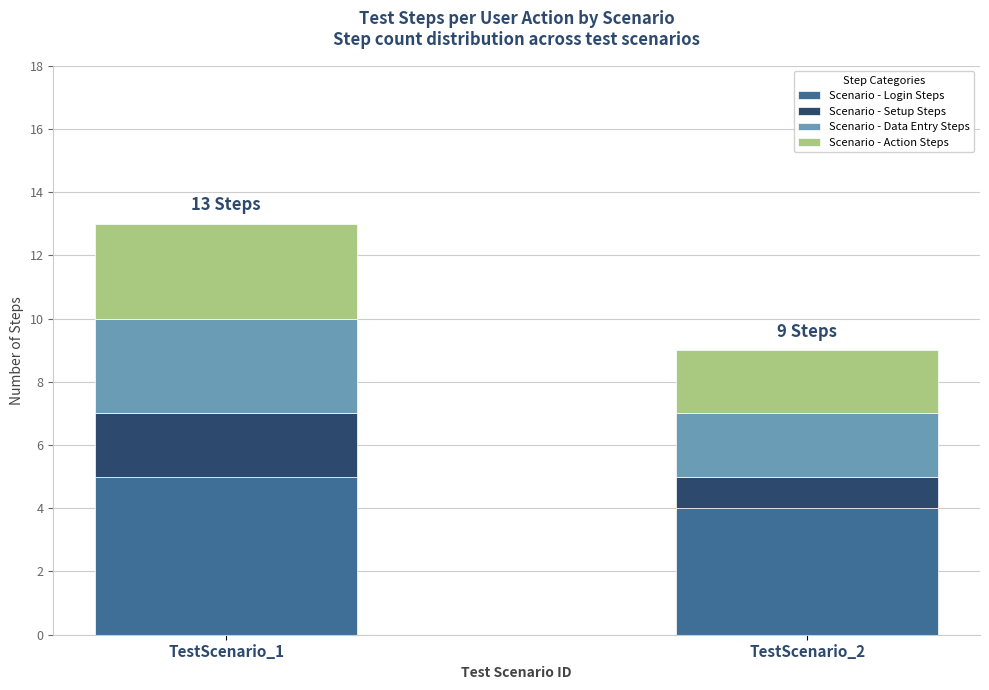

Are the bars grouped side by side (vs. stacked)?

No